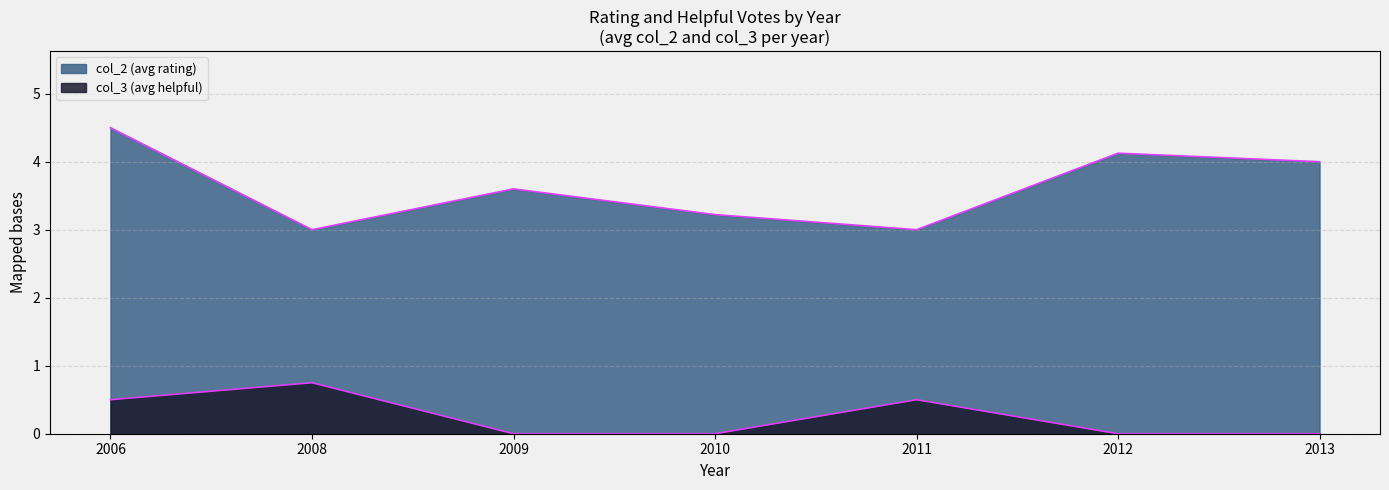

True or false: col_3 and col_2 intersect in this chart.

False